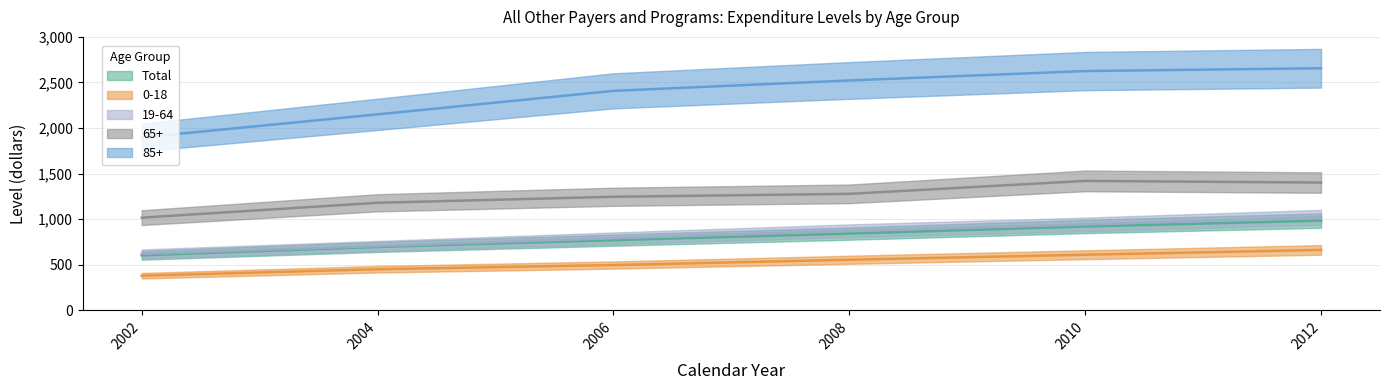

Reading right to left, extract all data points from this chart.

Total: 984	920	842	770	696	604
0-18: 663	610	555	497	451	380
19-64: 1021	942	873	791	705	619
65+: 1402	1420	1278	1246	1180	1017
85+: 2656	2625	2522	2408	2150	1897